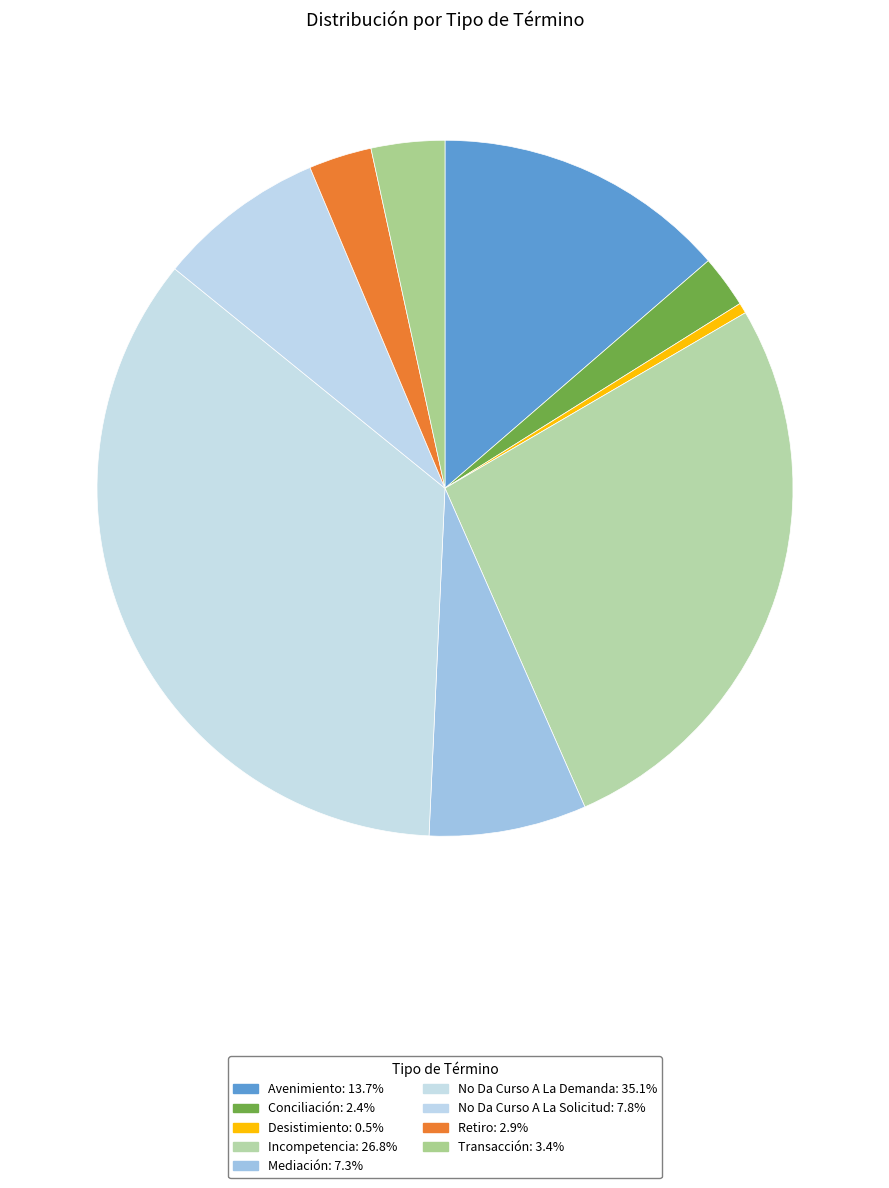

How many slices are in this pie chart?

9